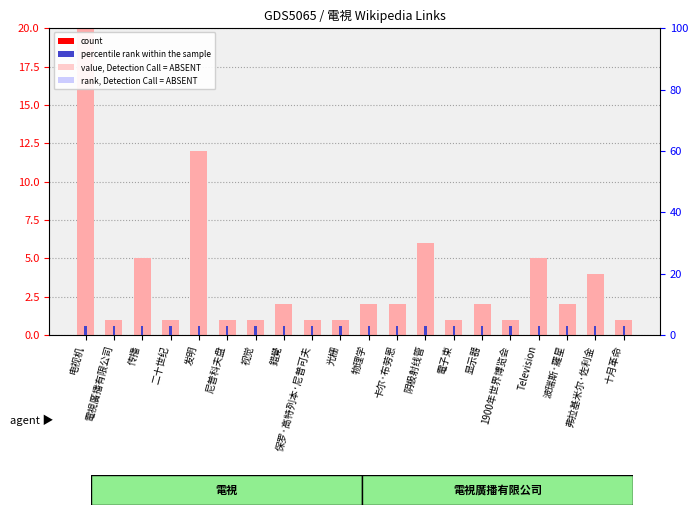

What is the label of the 17th bar from the right?

二十世纪